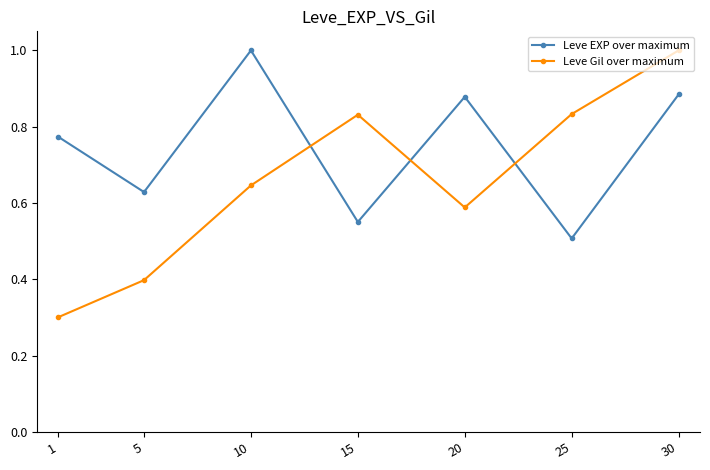

Which series has the largest range (max minus min)?

Leve Gil over maximum